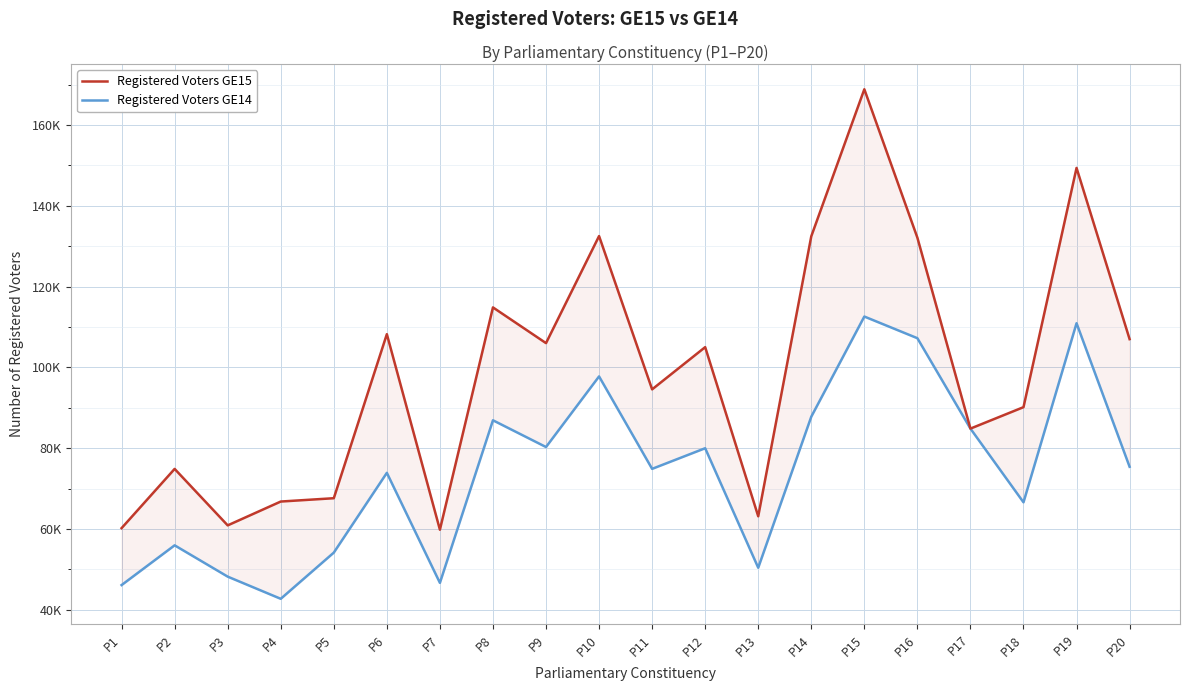

What is the value of the Registered Voters GE15 point at the 20th from the left?

106982